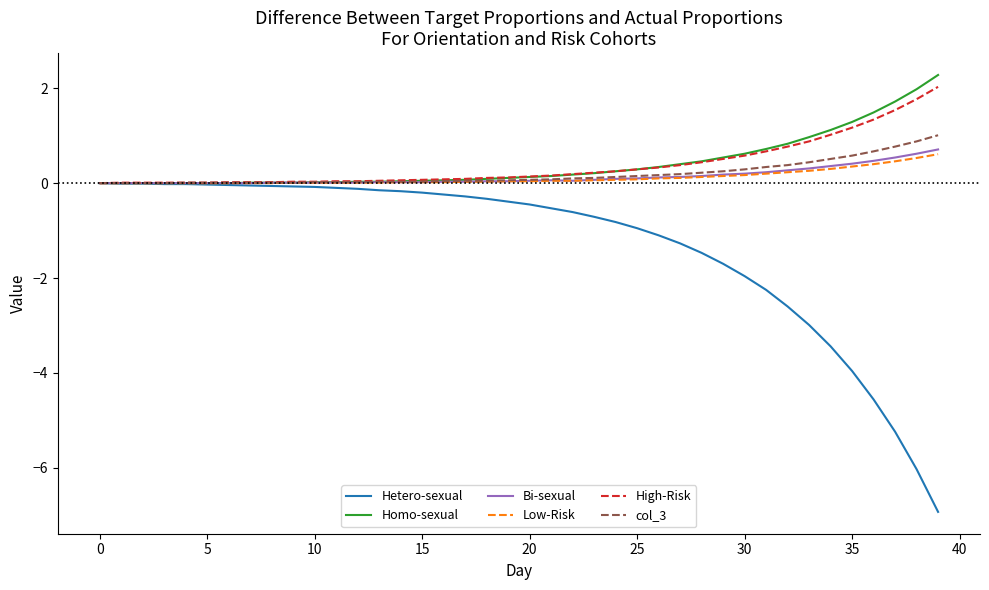

Which series has the widest spread of values?

Hetero-sexual